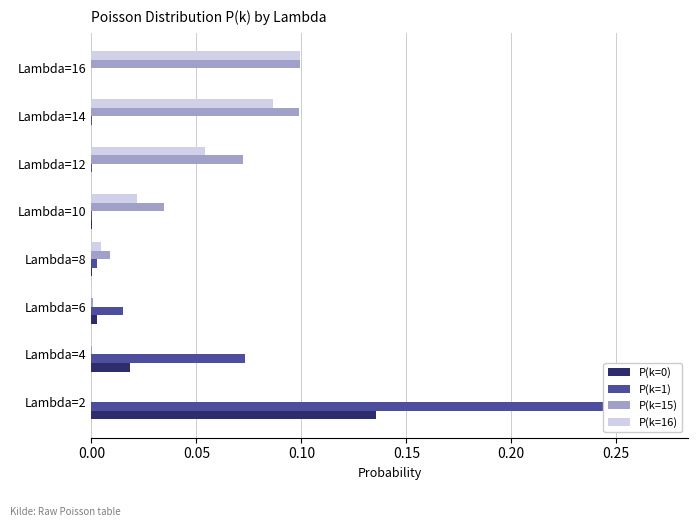

Which series has the largest range (max minus min)?

P(k=1)